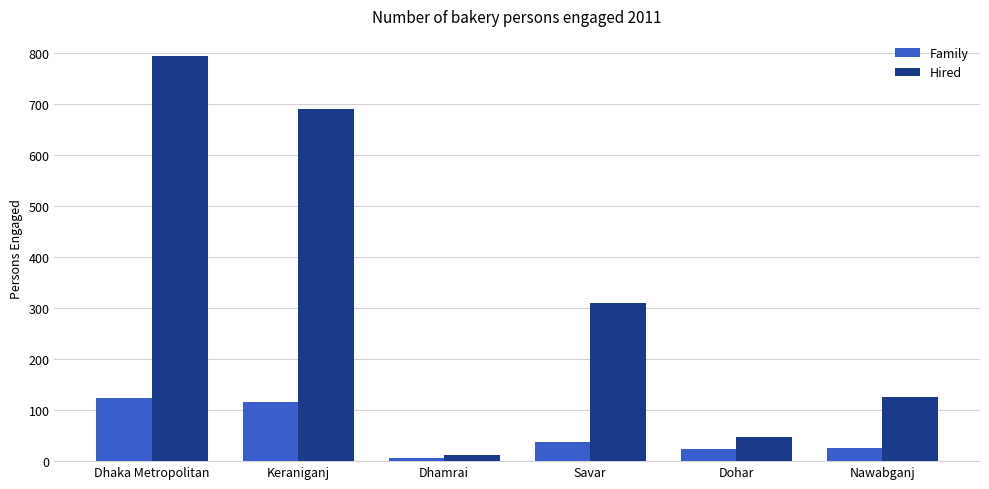

At Nawabganj, list the series in order from smallest to largest.

Family, Hired